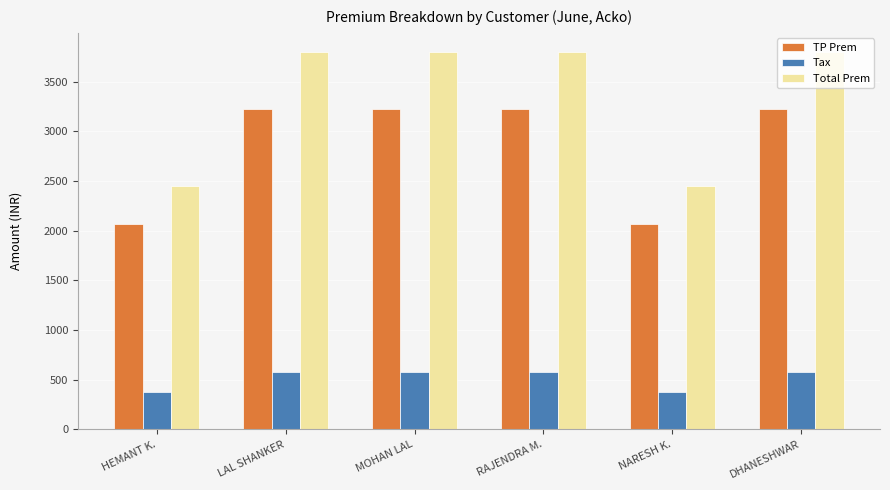

True or false: Total Prem has a value of 3800.0 at DHANESHWAR.

True